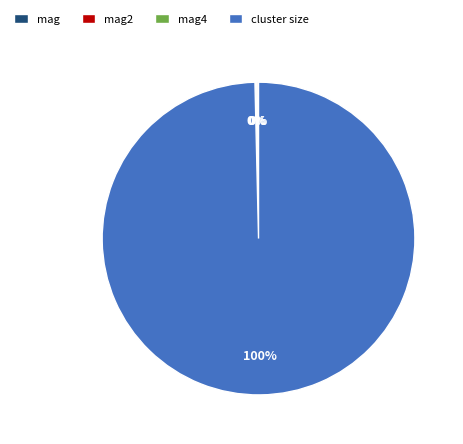

Which slice is the largest?

cluster size